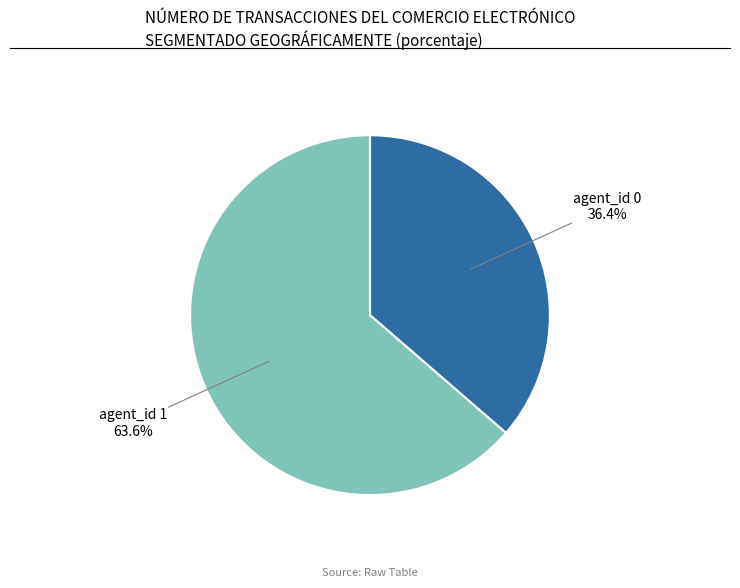

What portion of the pie excludes agent_id 0?

63.6%